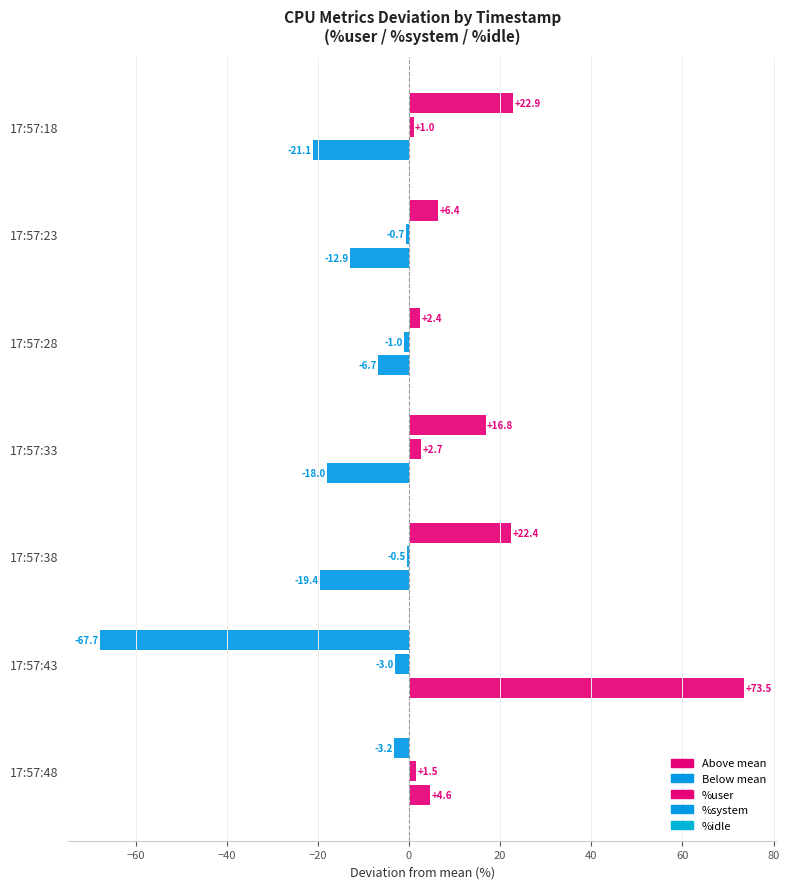

What is the lowest value of the %user series?

-67.7